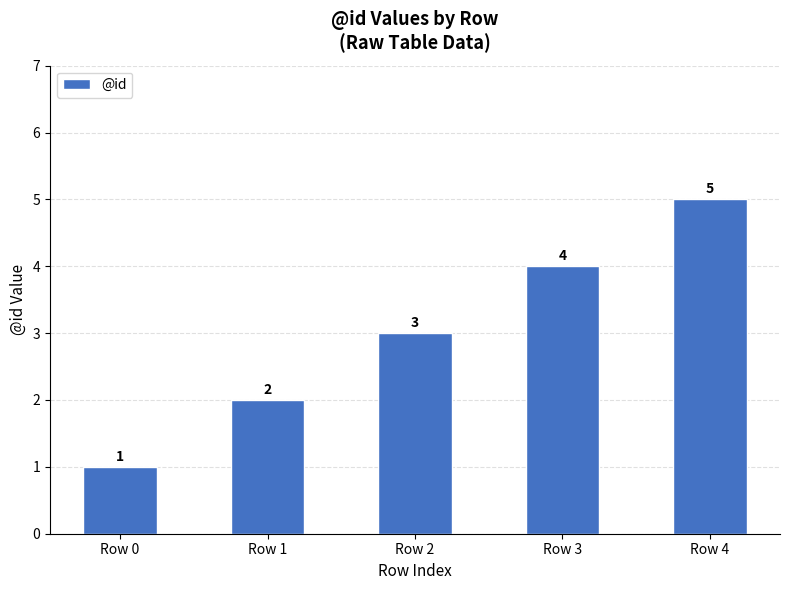

What is the sum of the values at Row 2 and Row 3?

7